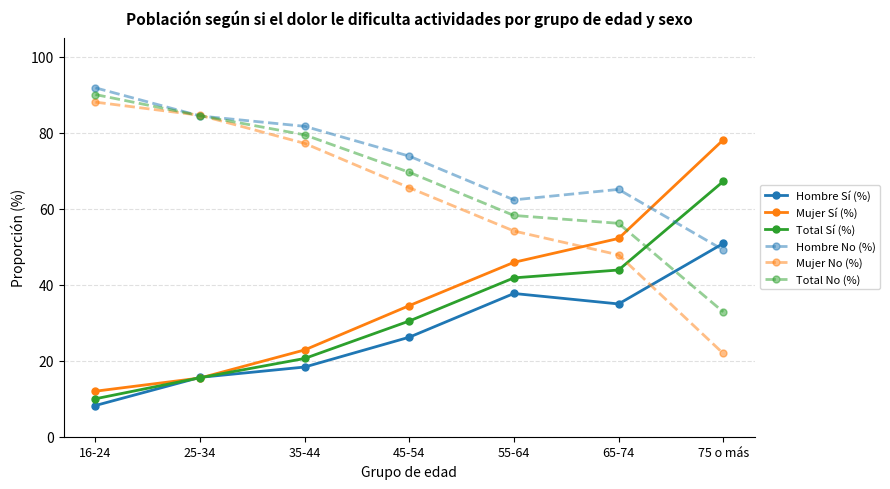

Is the value of Total Sí (%) at 25-34 greater than the value of Total No (%) at 25-34?

No